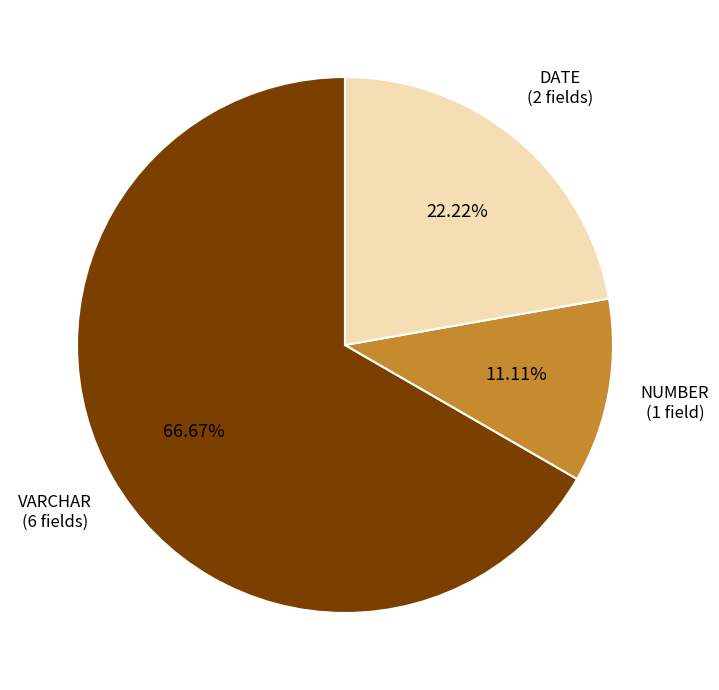

Is there a majority slice in this chart?

Yes